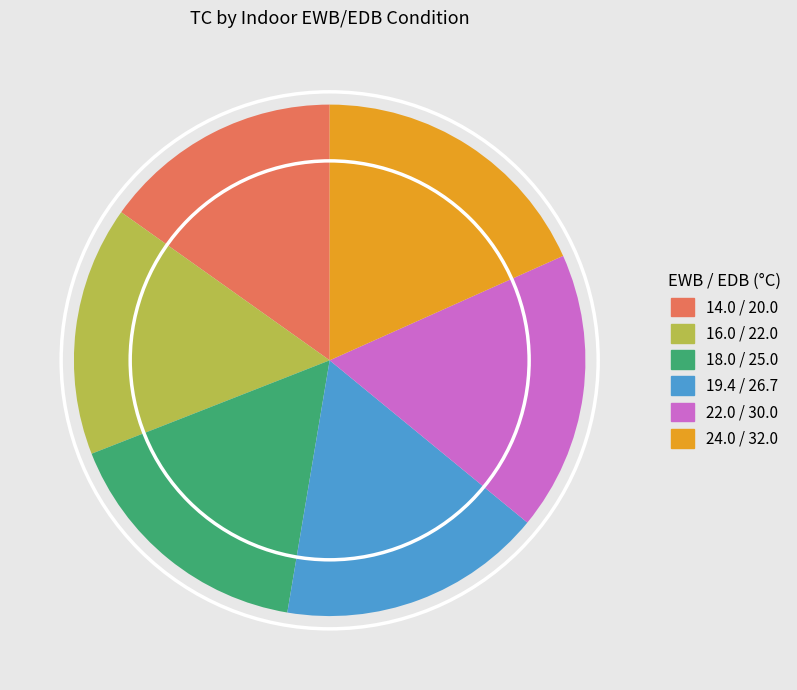

What is the smallest slice in the pie chart?

14.0 / 20.0